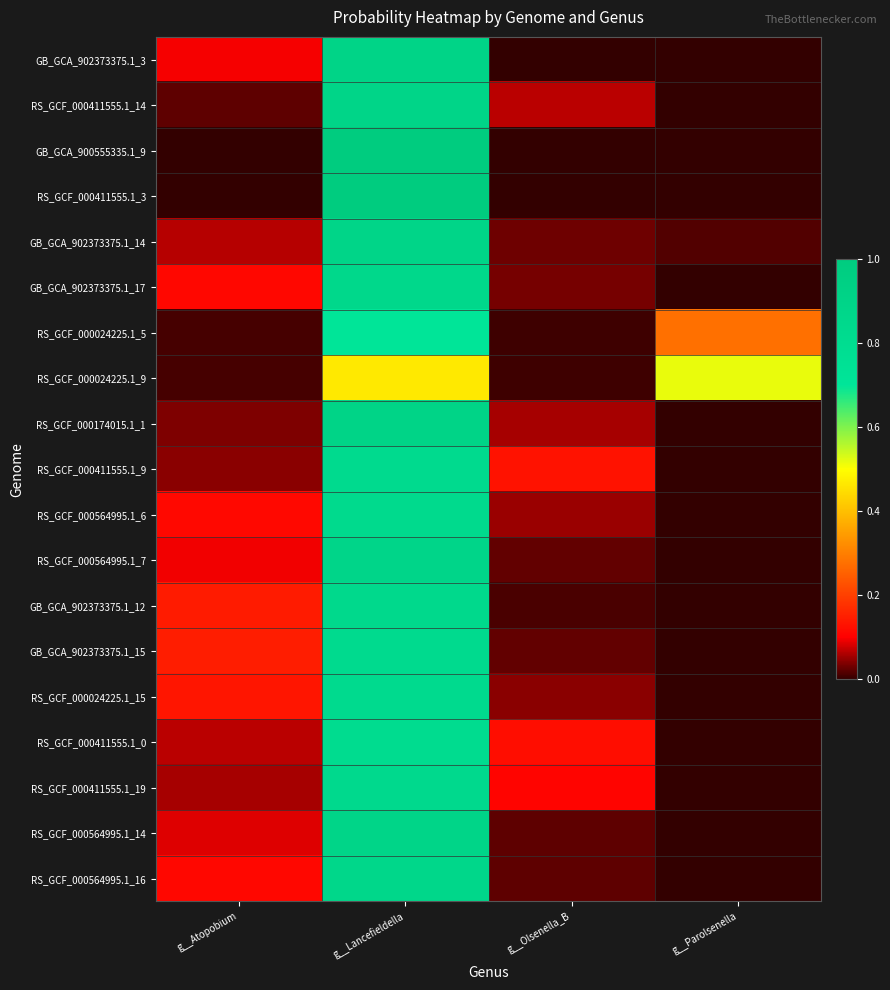

At how many categories does at least one series exceed 0?

4